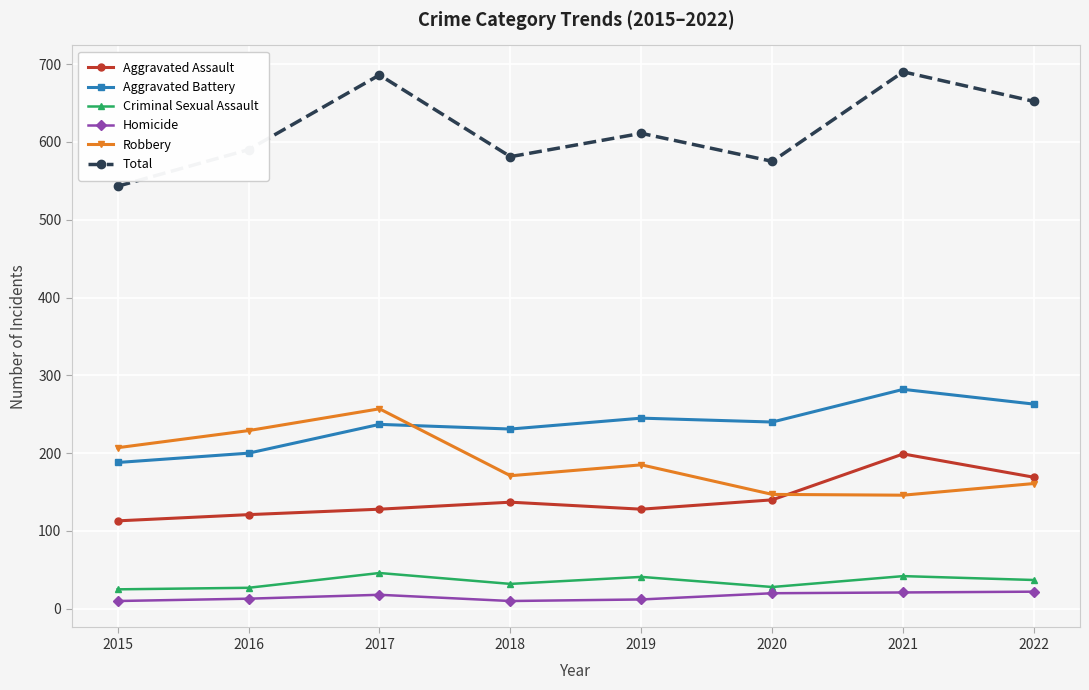

What is the minimum value for Total?

543